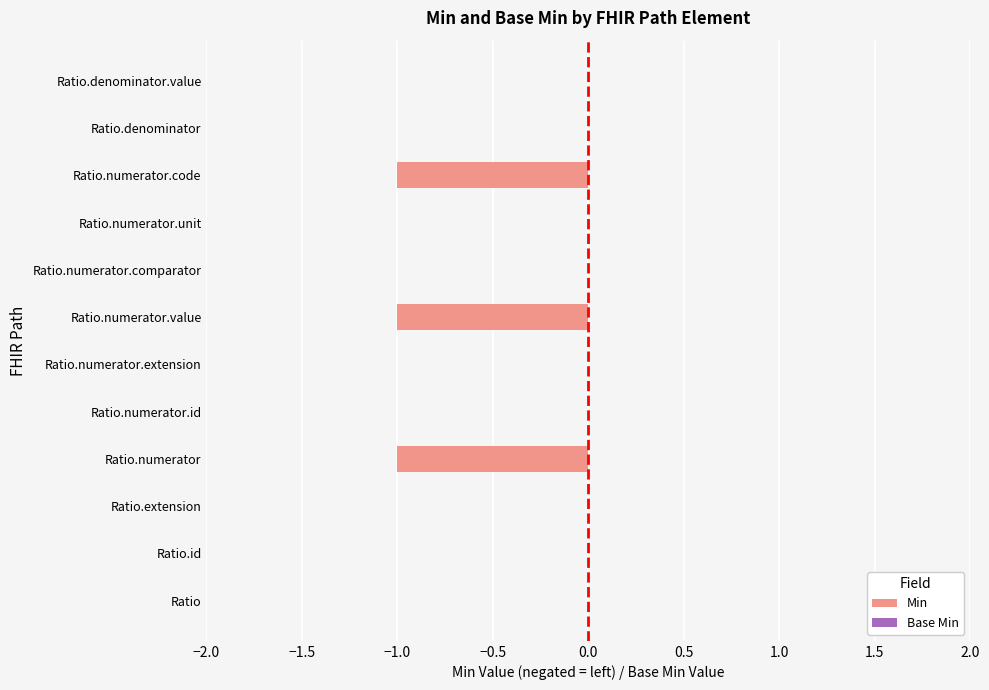

Which has a higher value, Ratio.numerator.unit or Ratio.numerator.code?

Ratio.numerator.unit